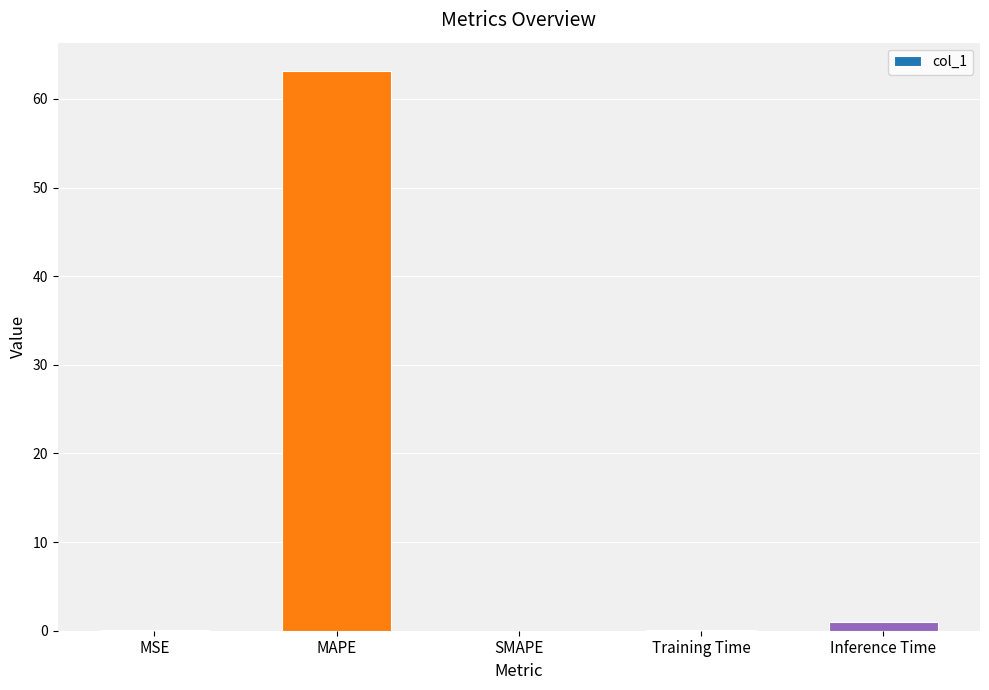

Is it true that the value at MAPE is 63.2?

True